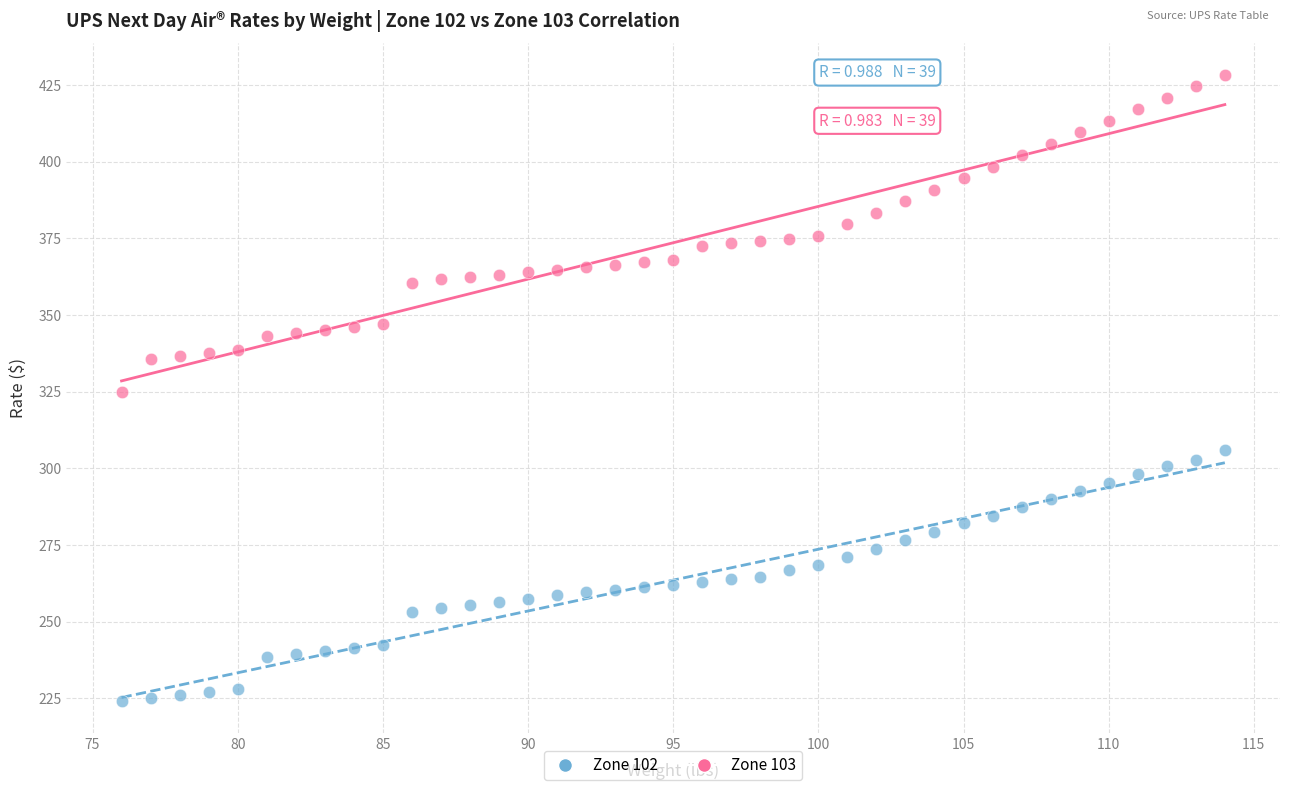

Which series has the widest spread of Y values?

Zone 103